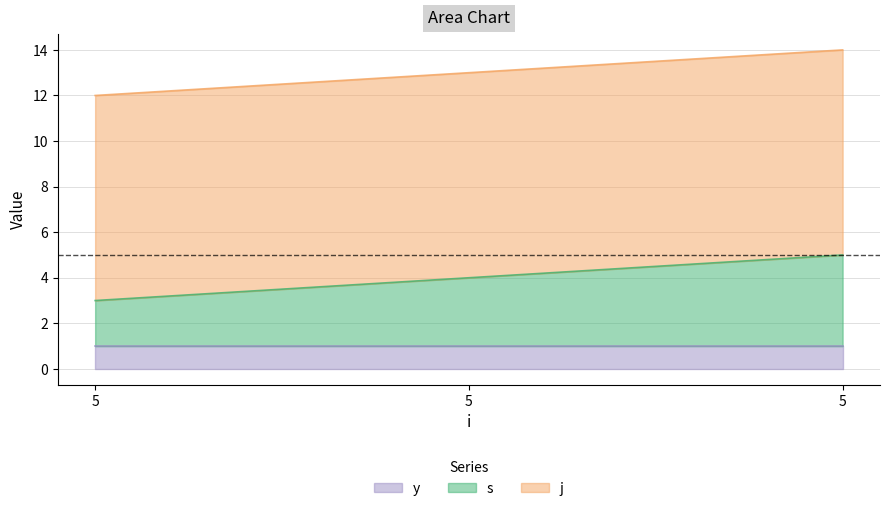

At how many categories does at least one series exceed 2?

3